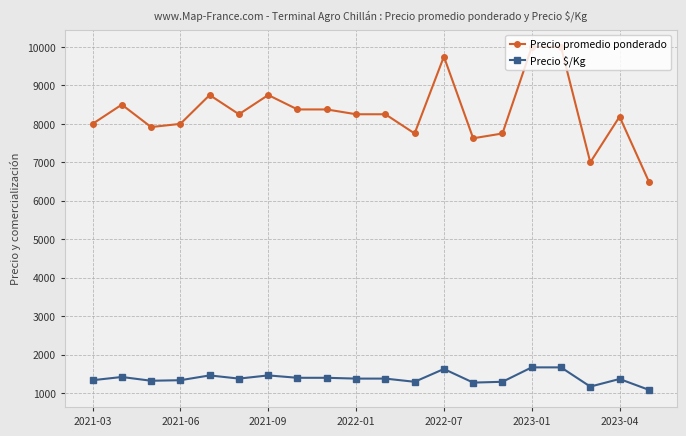

Rank the series by their average value, from lowest to highest.

Precio $/Kg, Precio promedio ponderado